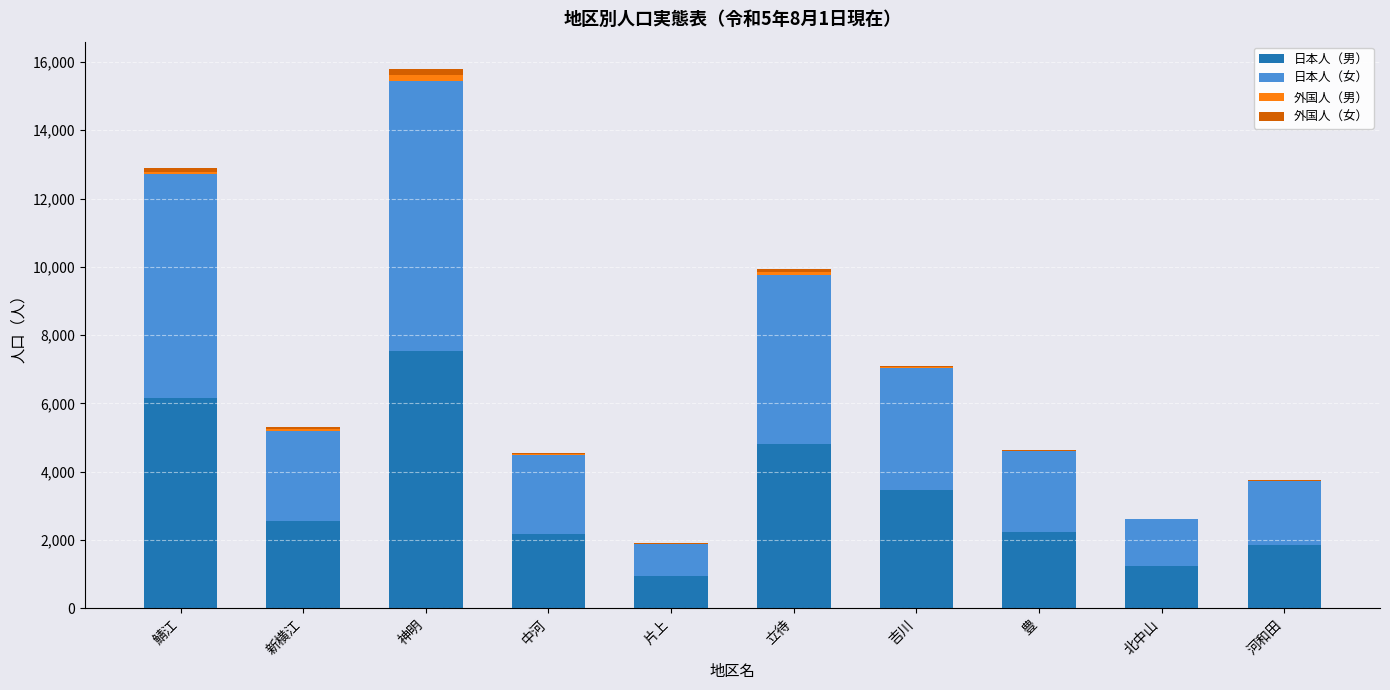

At which category is the sum across all series the highest?

神明